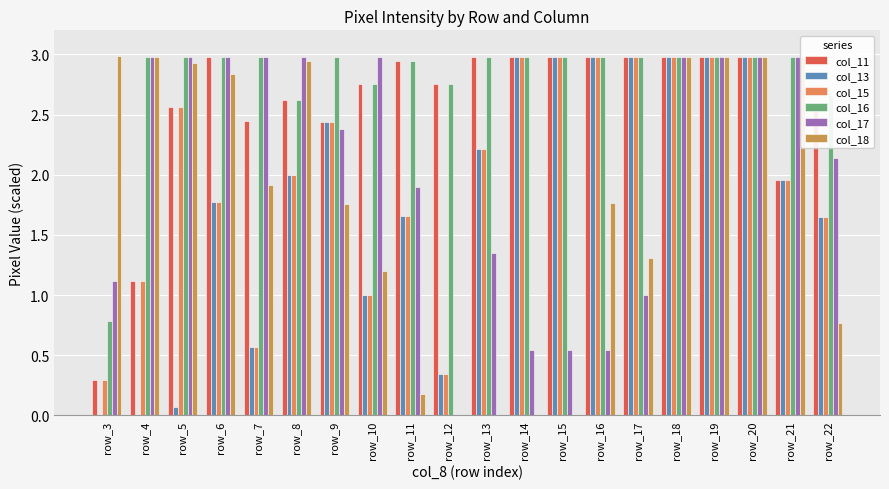

What is the value of the col_11 bar at the 11th from the left?

3.0